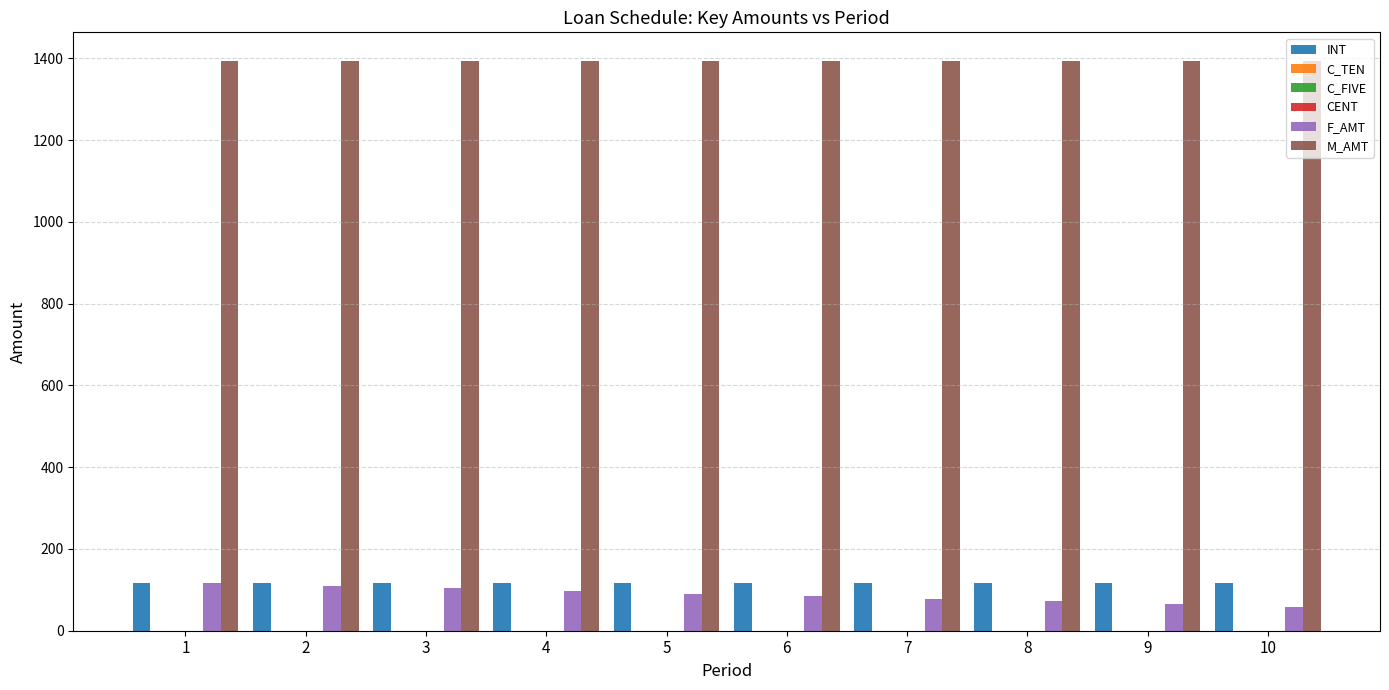

What is the sum of all F_AMT values?

874.8